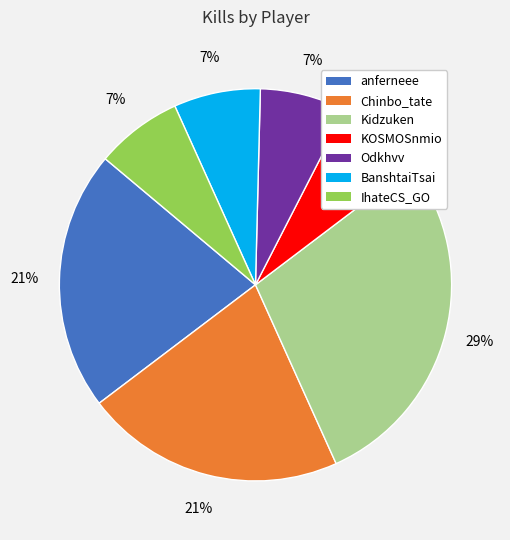

Does IhateCS_GO represent more than half of the total?

No